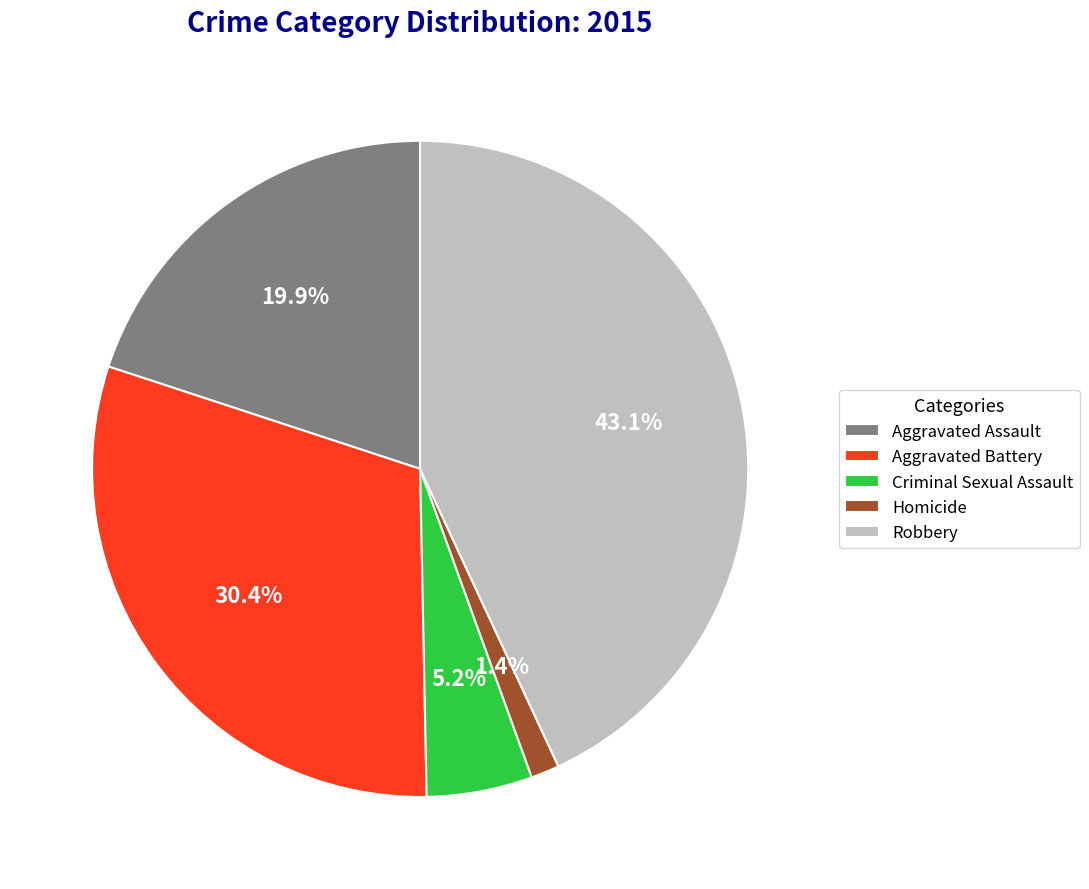

How much of the chart is everything except Robbery?

56.9%